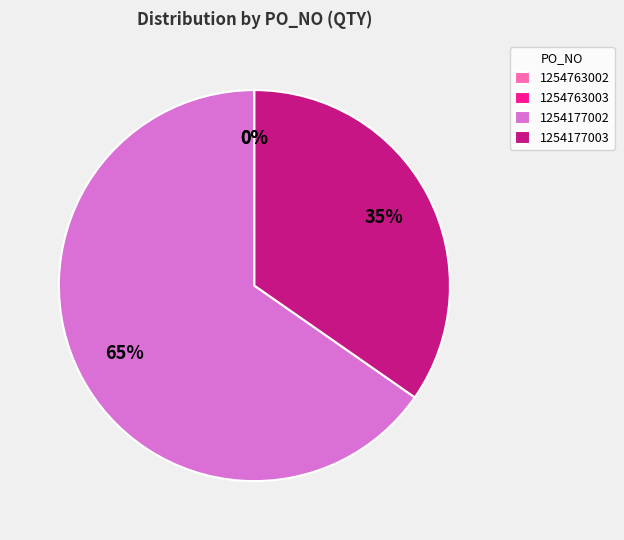

Is it true that 1254177002 is 51% of the pie?

False